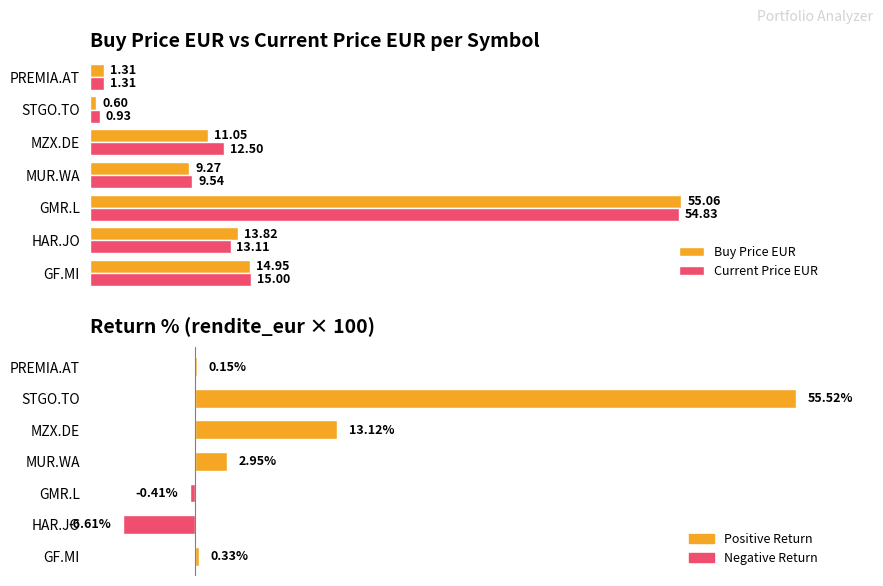

Between GMR.L and MZX.DE, which series saw the biggest shift?

Buy Price EUR